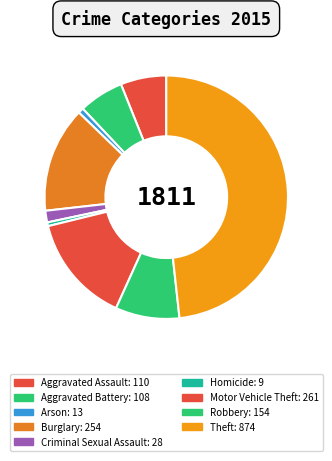

Between Burglary and Aggravated Assault, which is larger?

Burglary